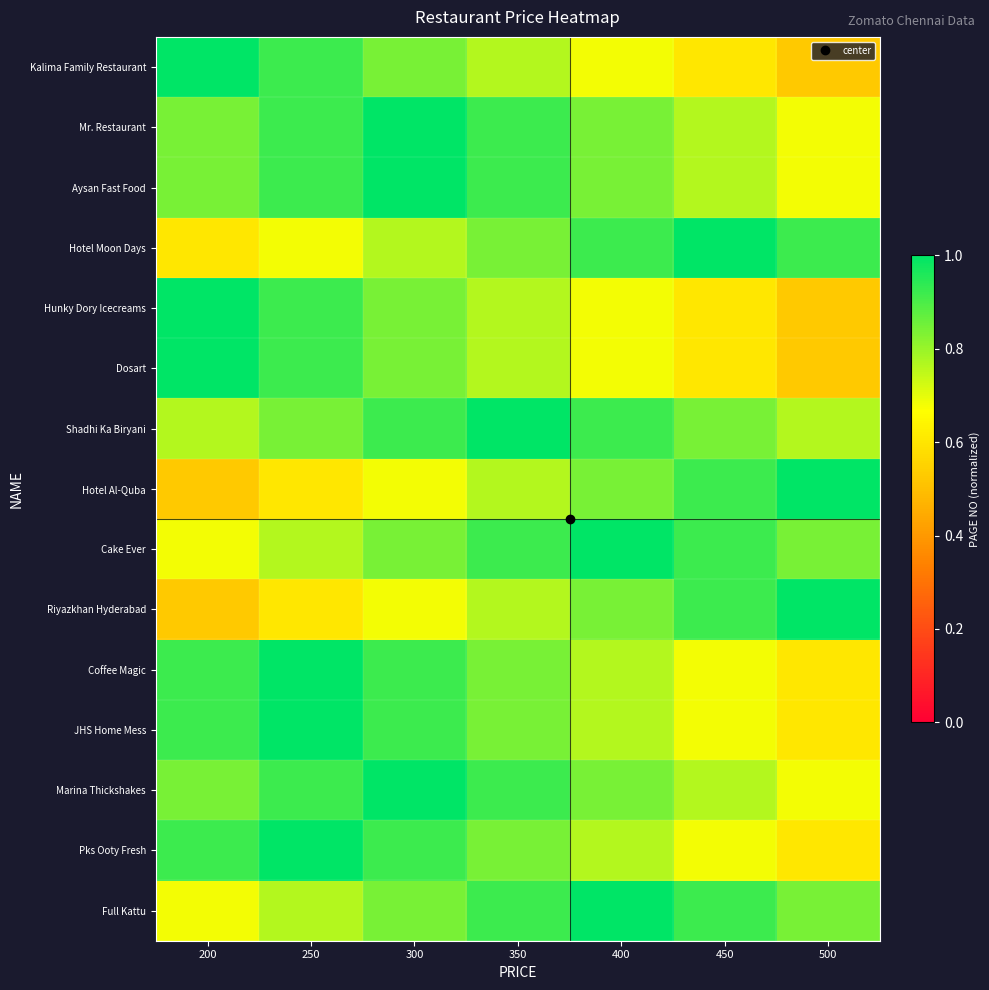

Which category has the highest value across all series?

200